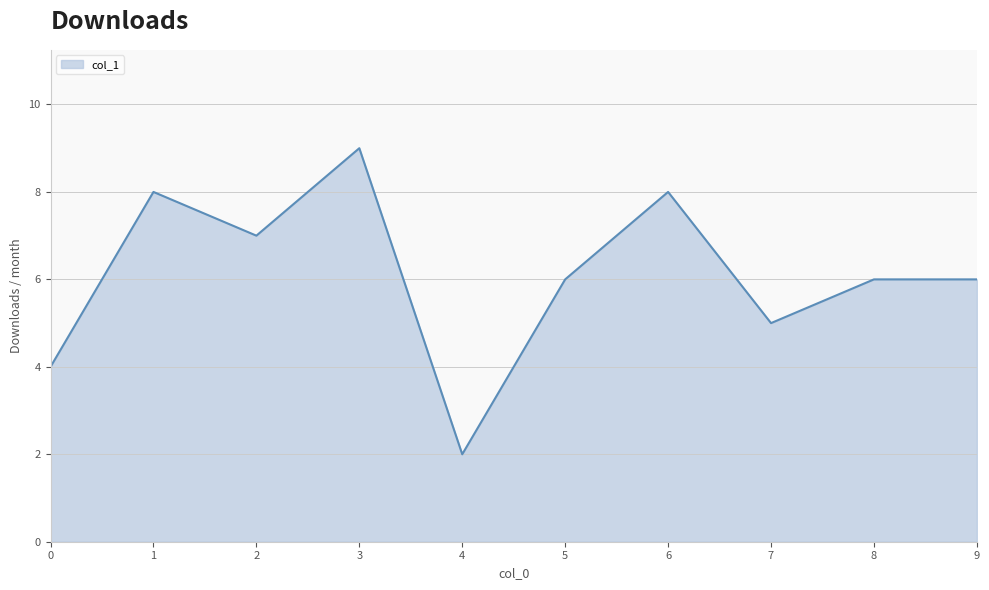

Does the chart display data point markers on the line(s)?

No